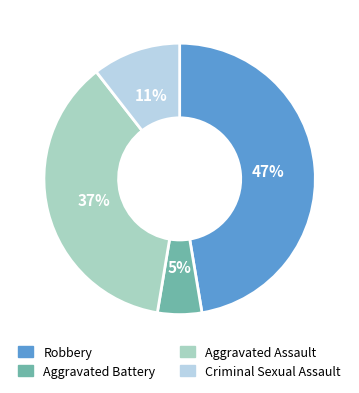

What is the ratio of the value at Criminal Sexual Assault to the value at Aggravated Assault?

0.3